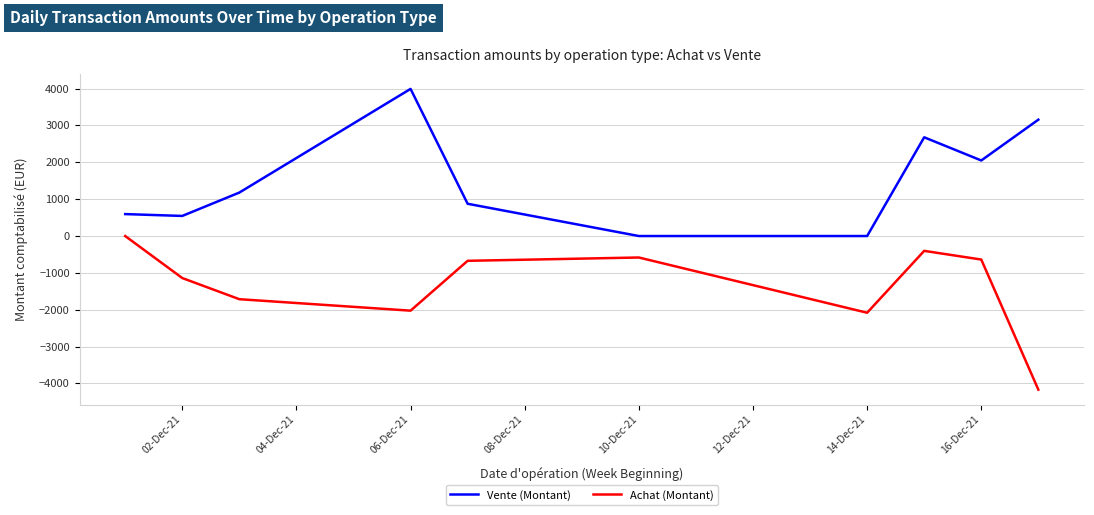

Rank the series by their maximum value, from lowest to highest.

Achat (Montant), Vente (Montant)